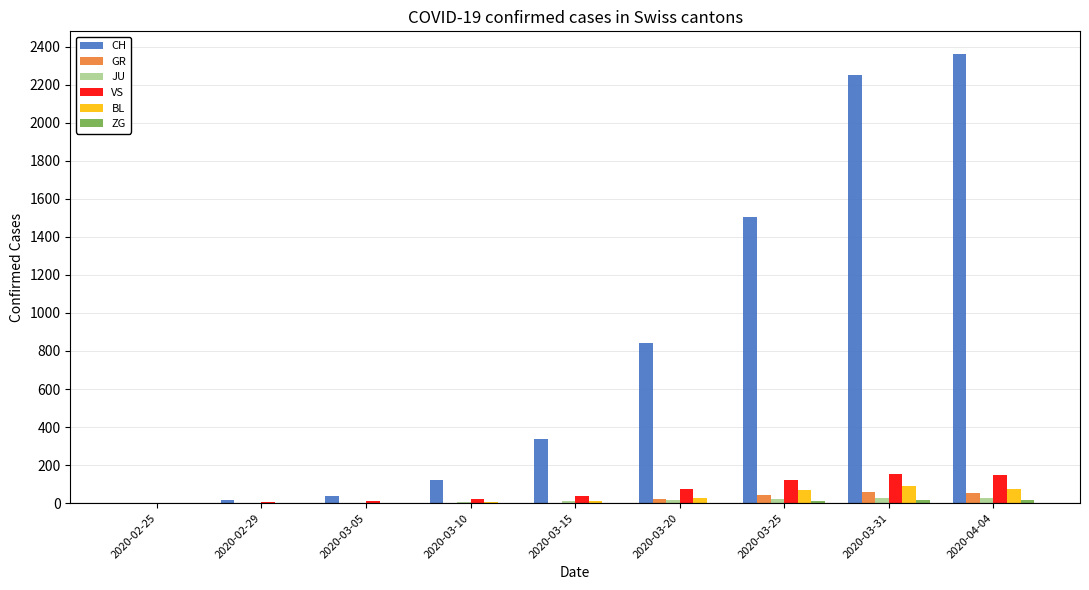

What is the maximum value shown in the chart?

2363